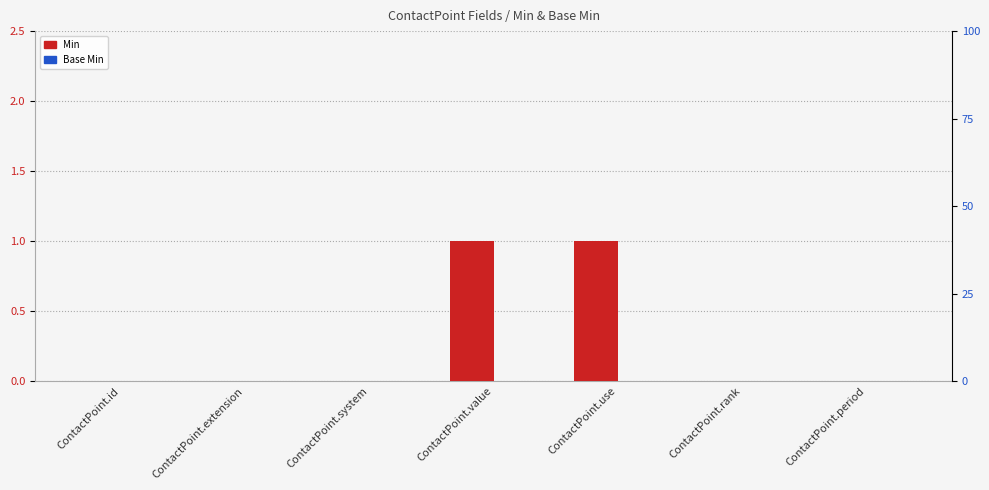

At how many categories does at least one series exceed 0?

2